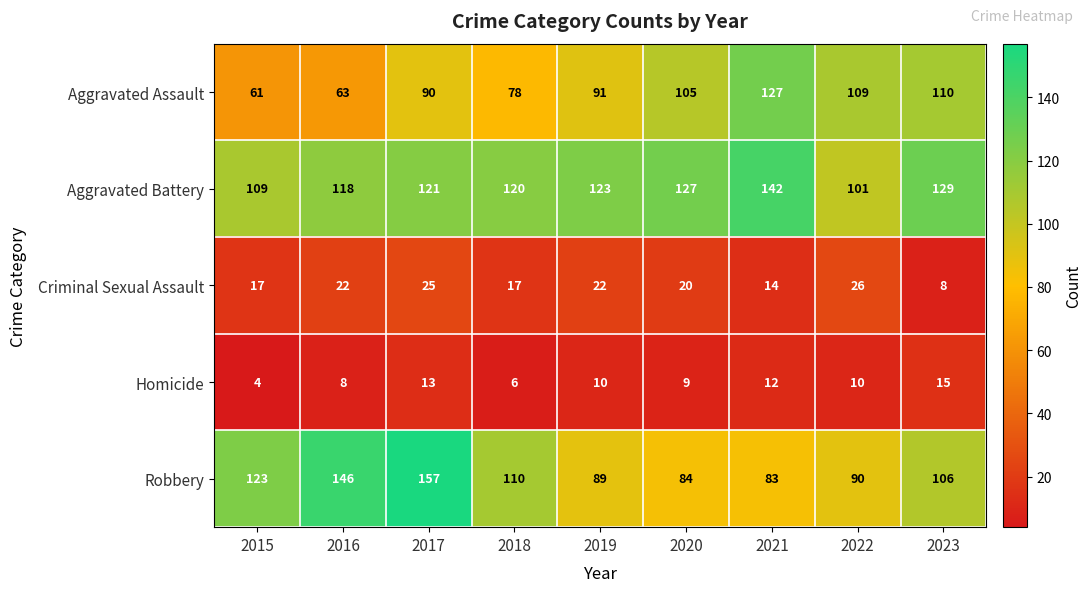

True or false: Homicide has a value of 12 at 2021.

True